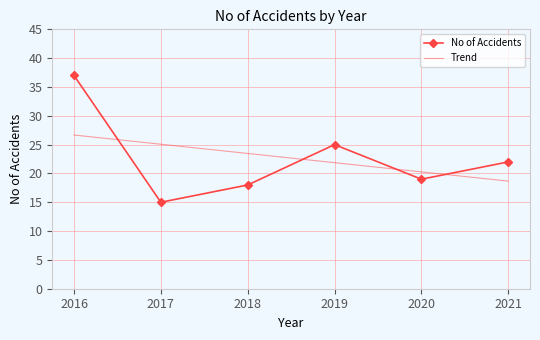

Reading left to right, list all the values displayed in this chart.

No of Accidents: 37.0	15.0	18.0	25.0	19.0	22.0
Trend: 26.7	25.1	23.5	21.9	20.3	18.7